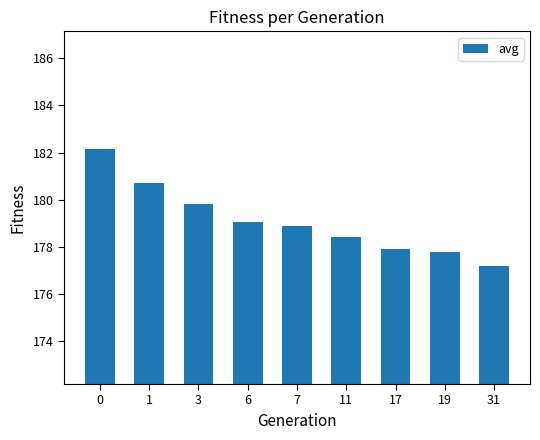

At which category does the chart reach its minimum across all series?

31